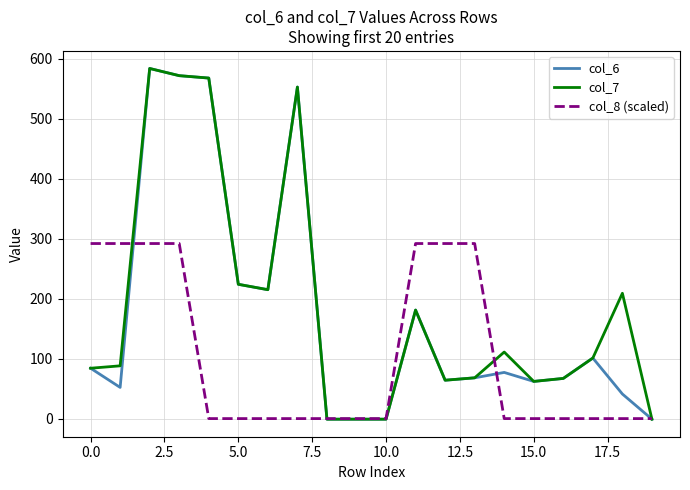

What are all the series names shown in the legend?

col_6, col_7, col_8 (scaled)